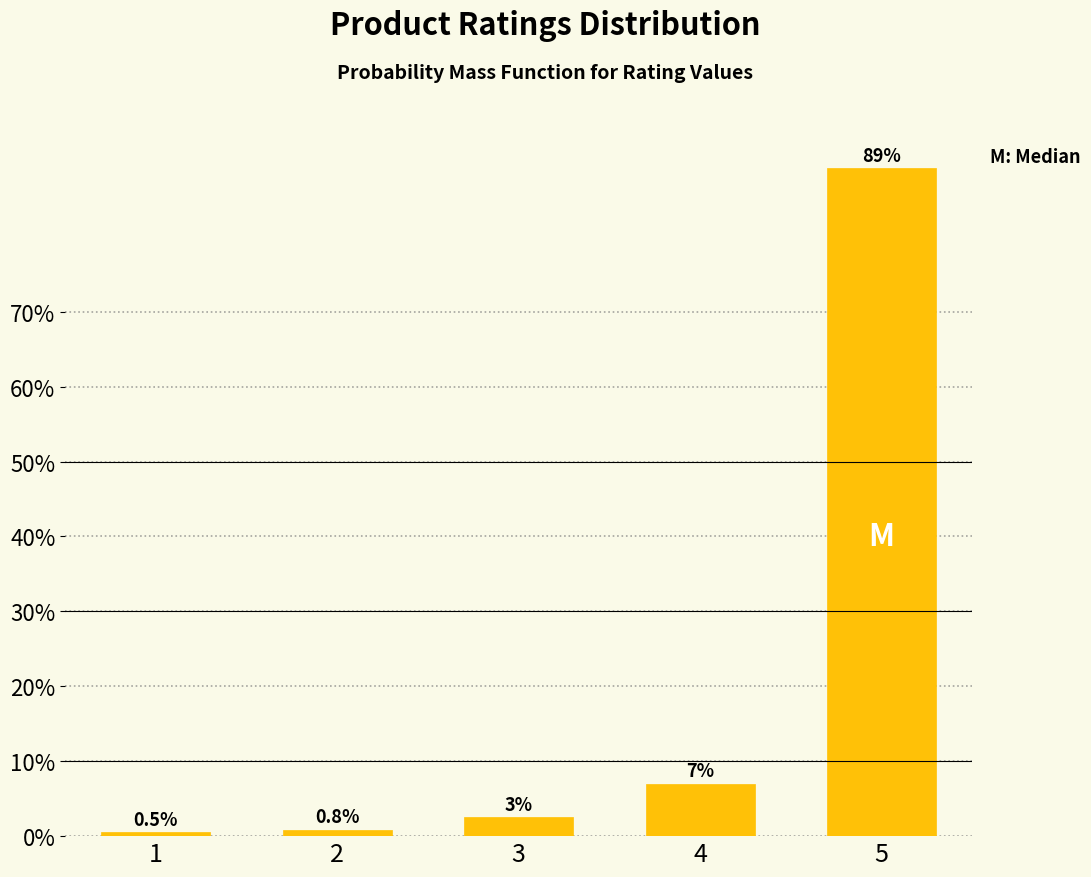

Reading right to left, list all the values displayed in this chart.

5=89.1	4=7.0	3=2.5	2=0.8	1=0.5